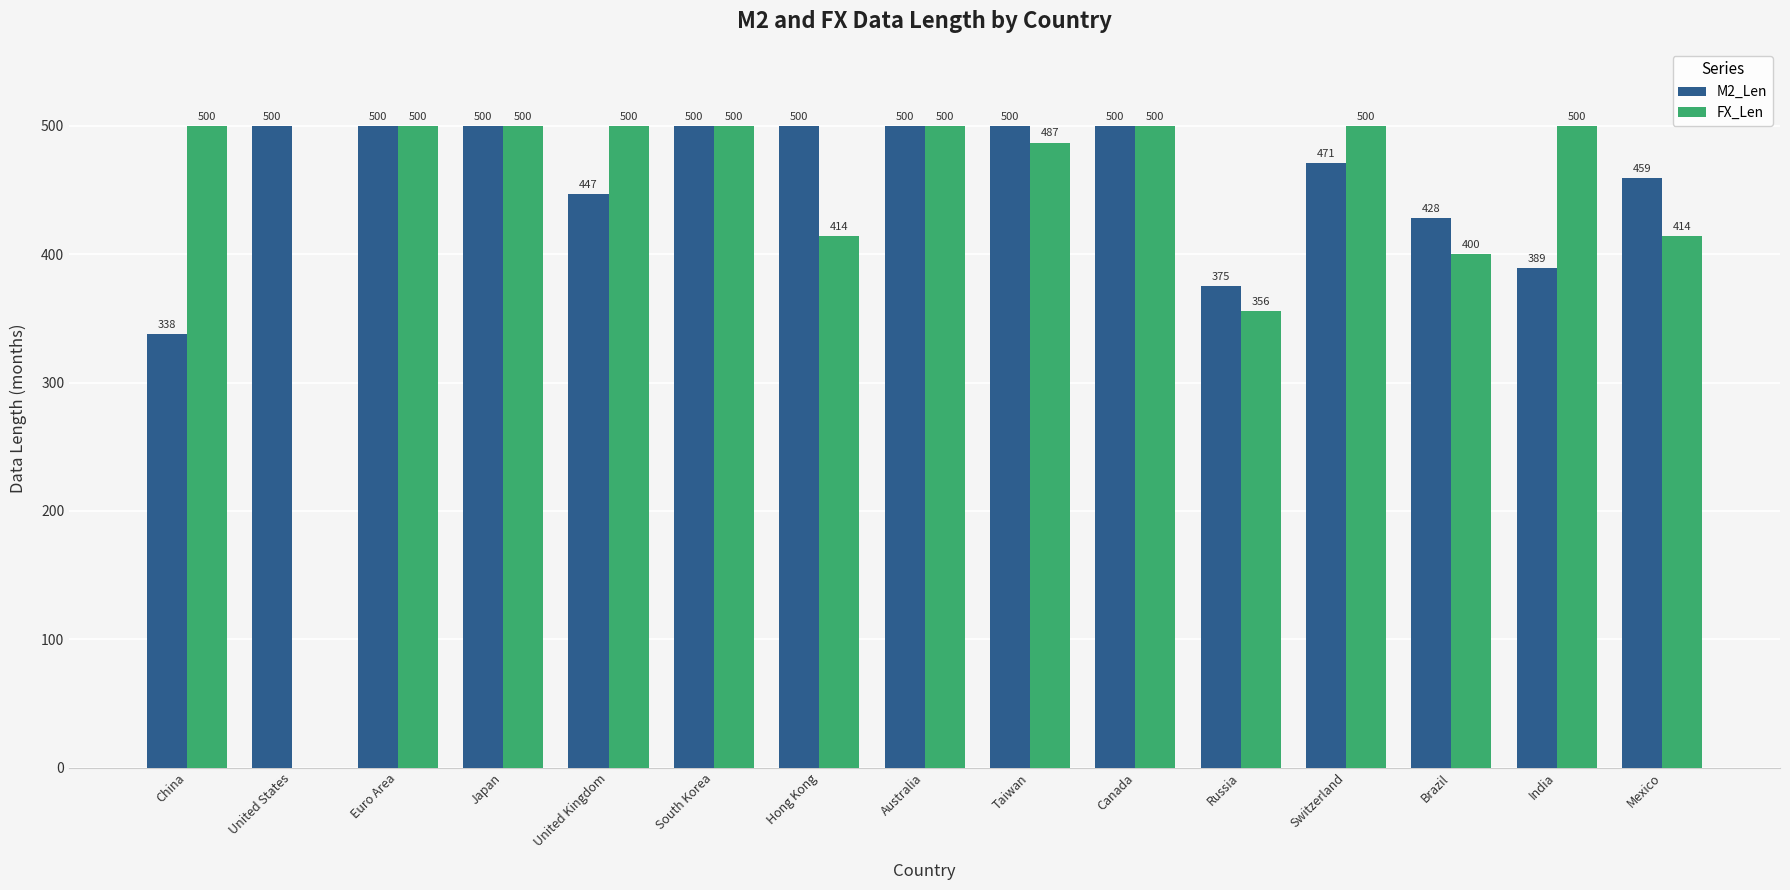

Reading right to left, list all the values displayed in this chart.

M2_Len: 459	389	428	471	375	500	500	500	500	500	447	500	500	500	338
FX_Len: 414	500	400	500	356	500	487	500	414	500	500	500	500	0	500